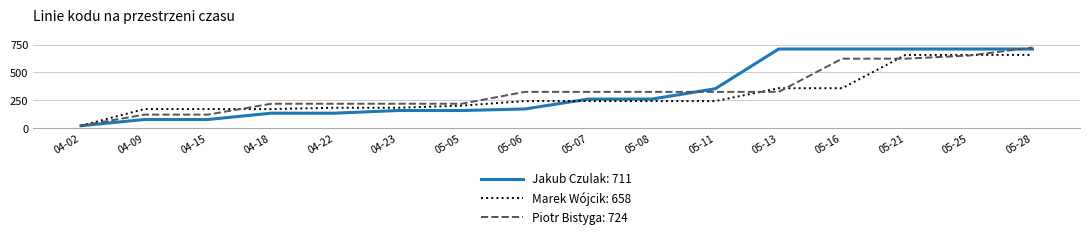

Which series changed the most between 04-09 and 05-11?

Jakub Czulak: 711